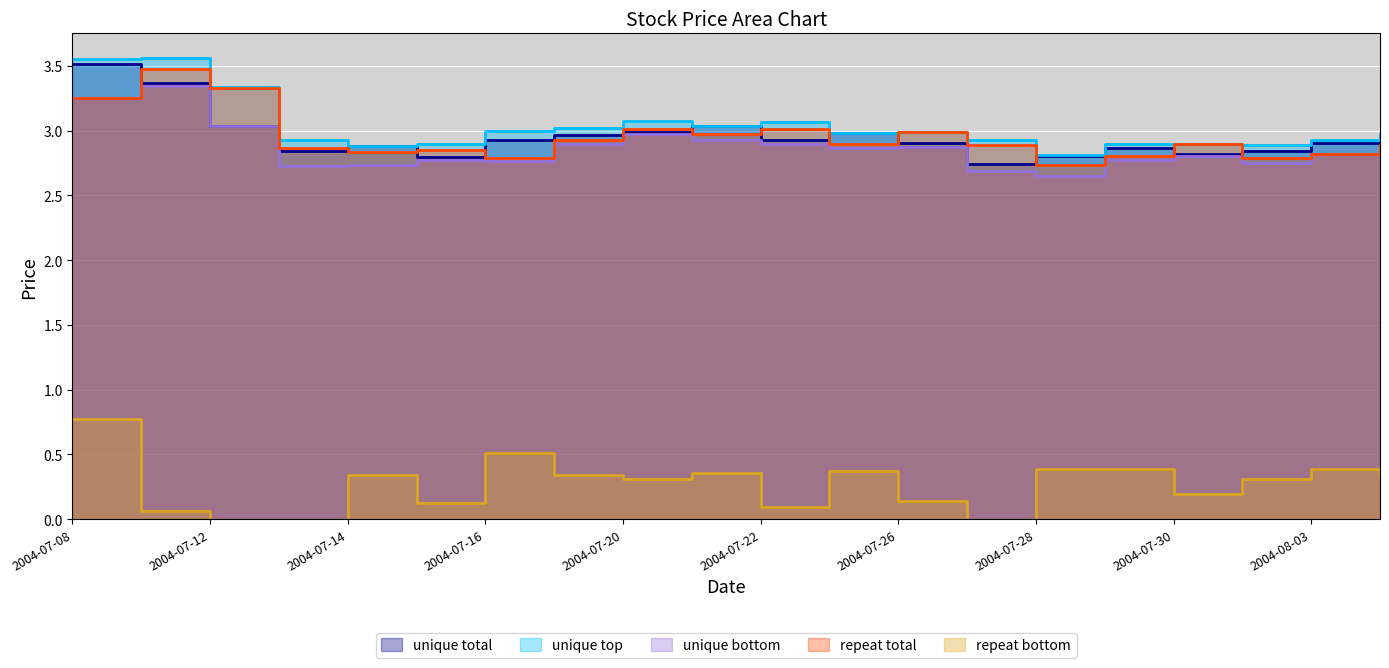

Reading left to right, what are all the values shown in this chart?

close: 2004-07-08=3.5	2004-07-09=3.4	2004-07-12=3.0	2004-07-13=2.8	2004-07-14=2.9	2004-07-15=2.8	2004-07-16=2.9	2004-07-19=3.0	2004-07-20=3.0	2004-07-21=3.0	2004-07-22=2.9	2004-07-23=3.0	2004-07-26=2.9	2004-07-27=2.7	2004-07-28=2.8	2004-07-29=2.9	2004-07-30=2.8	2004-08-02=2.8	2004-08-03=2.9	2004-08-04=2.9
high: 2004-07-08=3.6	2004-07-09=3.6	2004-07-12=3.3	2004-07-13=2.9	2004-07-14=2.9	2004-07-15=2.9	2004-07-16=3.0	2004-07-19=3.0	2004-07-20=3.1	2004-07-21=3.0	2004-07-22=3.1	2004-07-23=3.0	2004-07-26=3.0	2004-07-27=2.9	2004-07-28=2.8	2004-07-29=2.9	2004-07-30=2.9	2004-08-02=2.9	2004-08-03=2.9	2004-08-04=3.0
low: 2004-07-08=3.3	2004-07-09=3.3	2004-07-12=3.0	2004-07-13=2.7	2004-07-14=2.7	2004-07-15=2.8	2004-07-16=2.8	2004-07-19=2.9	2004-07-20=3.0	2004-07-21=2.9	2004-07-22=2.9	2004-07-23=2.9	2004-07-26=2.9	2004-07-27=2.7	2004-07-28=2.6	2004-07-29=2.8	2004-07-30=2.8	2004-08-02=2.8	2004-08-03=2.8	2004-08-04=2.9
open: 2004-07-08=3.3	2004-07-09=3.5	2004-07-12=3.3	2004-07-13=2.9	2004-07-14=2.8	2004-07-15=2.9	2004-07-16=2.8	2004-07-19=2.9	2004-07-20=3.0	2004-07-21=3.0	2004-07-22=3.0	2004-07-23=2.9	2004-07-26=3.0	2004-07-27=2.9	2004-07-28=2.7	2004-07-29=2.8	2004-07-30=2.9	2004-08-02=2.8	2004-08-03=2.8	2004-08-04=2.9